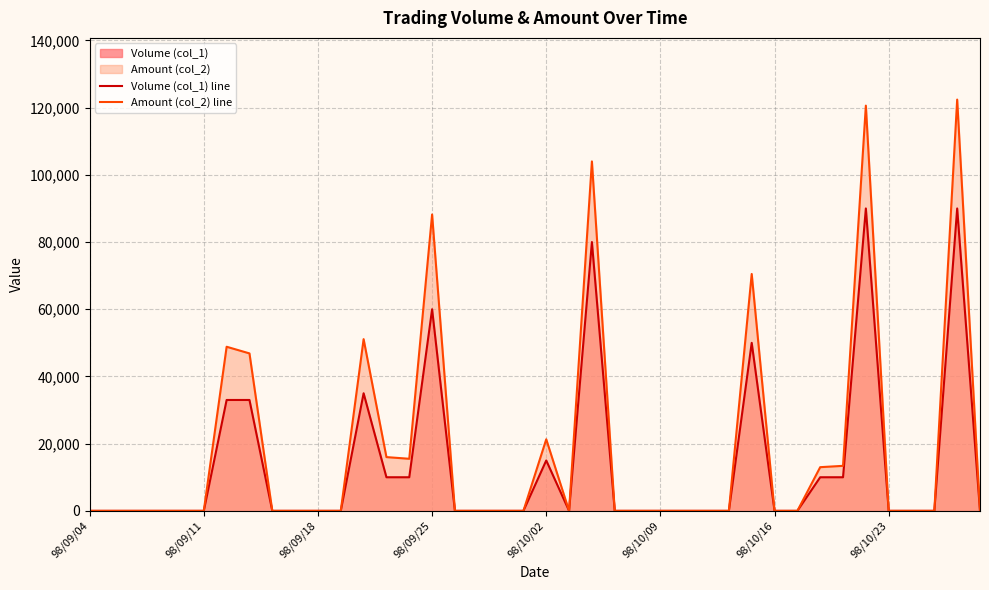

What is the greatest value displayed?

122400